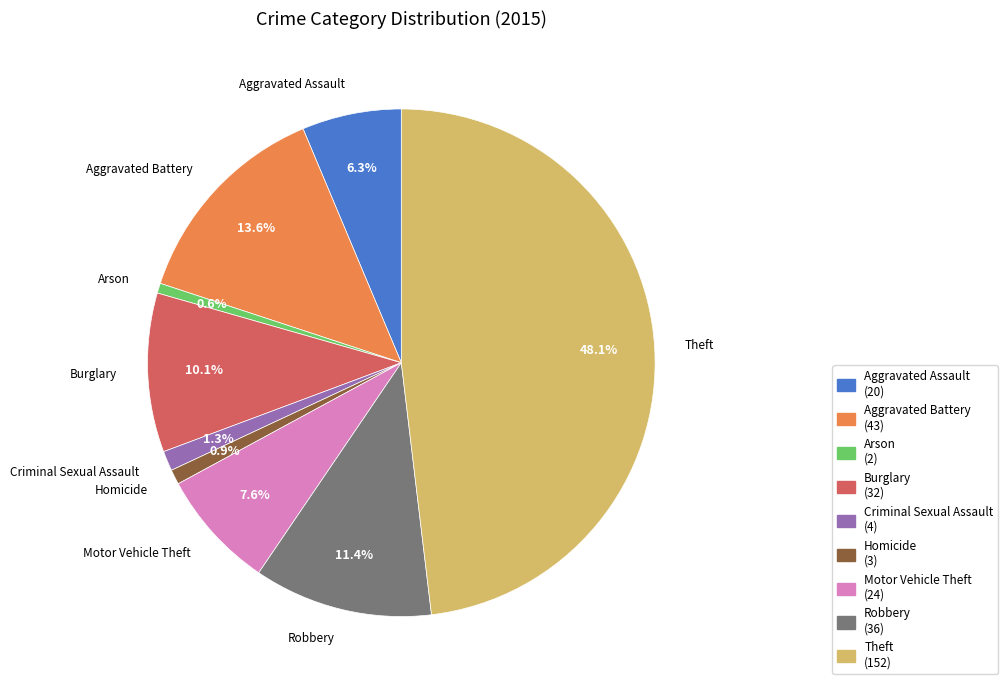

Does Arson represent more than half of the total?

No